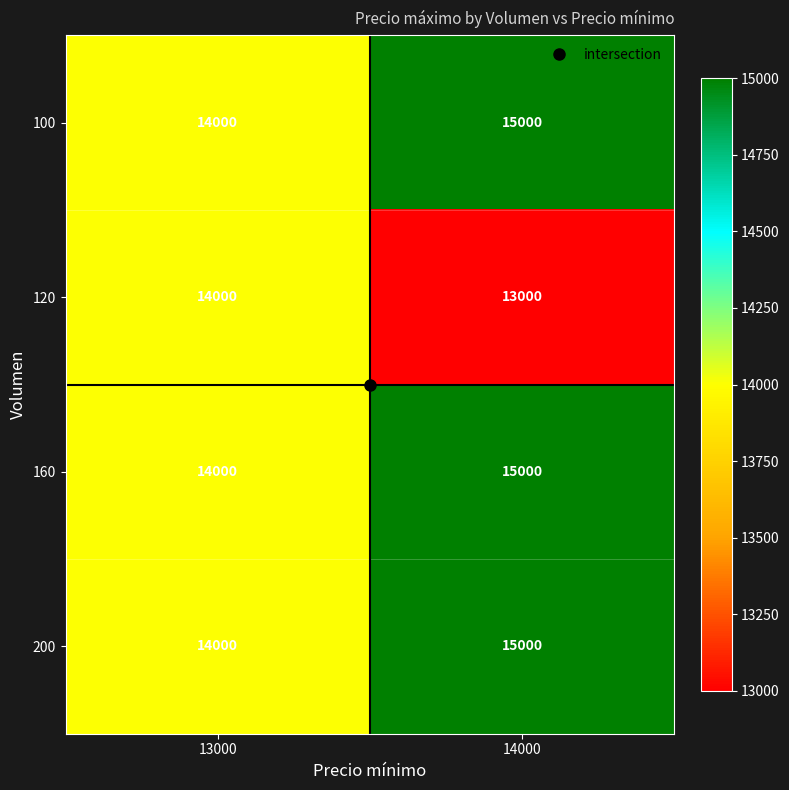

List the labels in order of 100 value, largest first.

14000, 13000